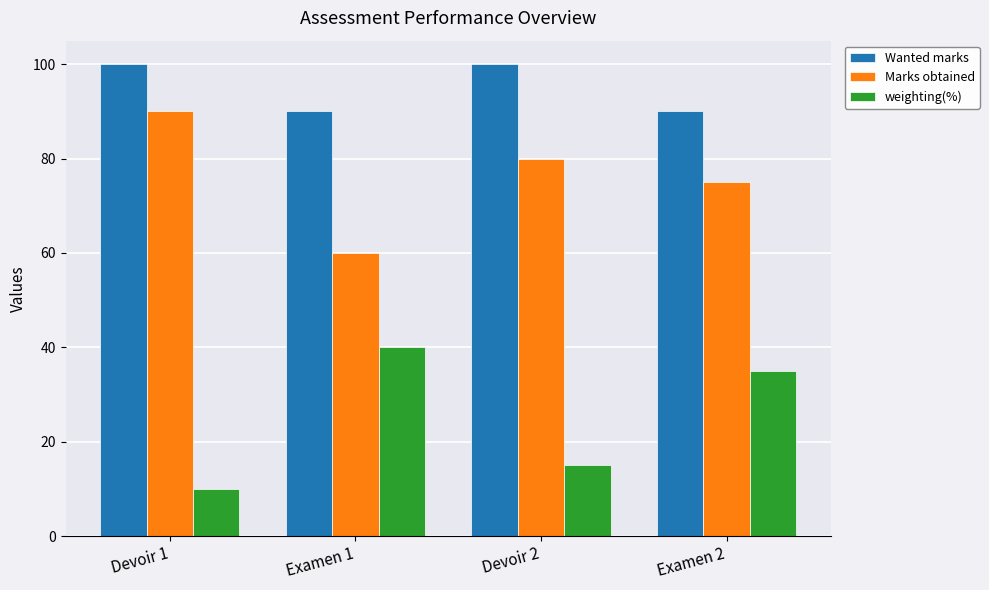

True or false: Wanted marks has a value of 159 at Examen 1.

False